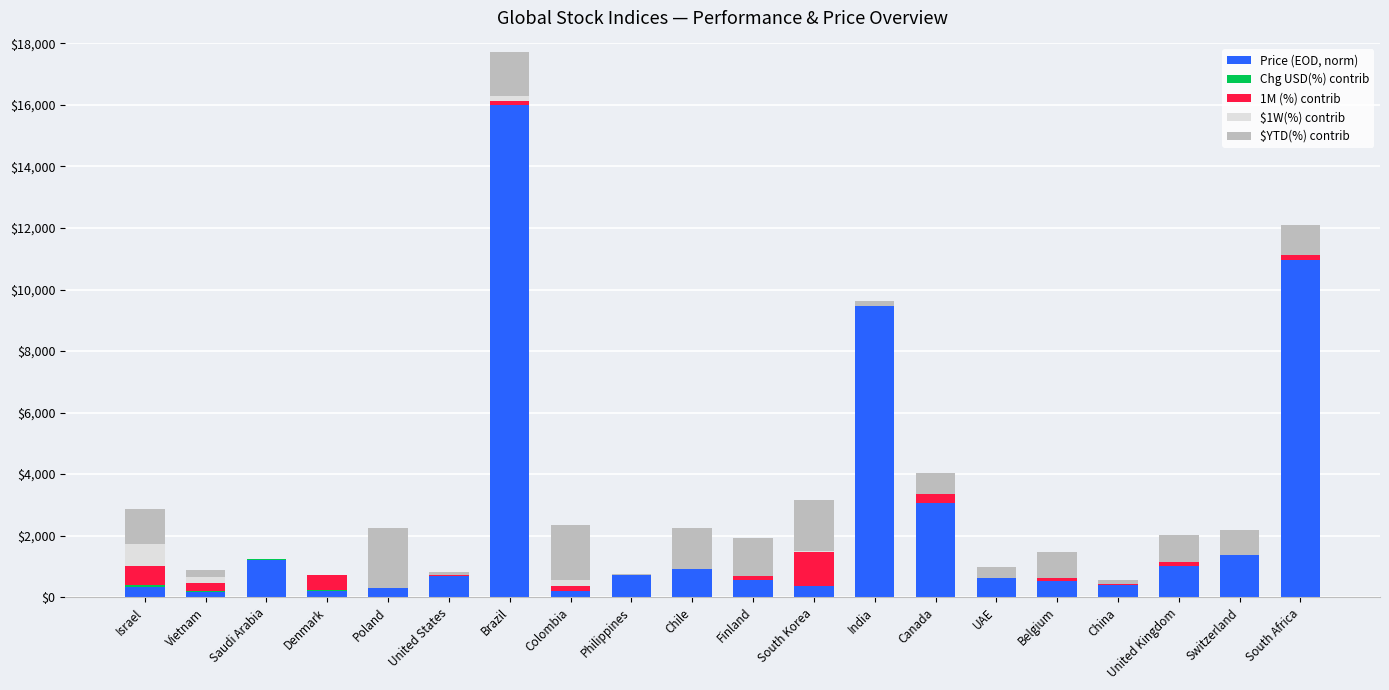

What is the maximum value for Price (EOD, norm)?

16000.0